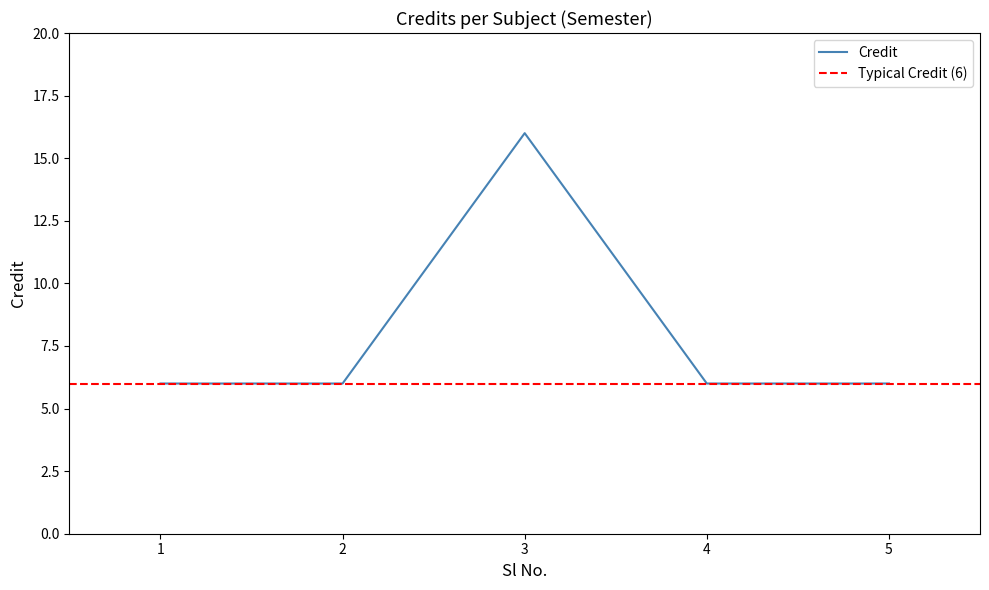

What is the difference between the maximum and minimum values?

10